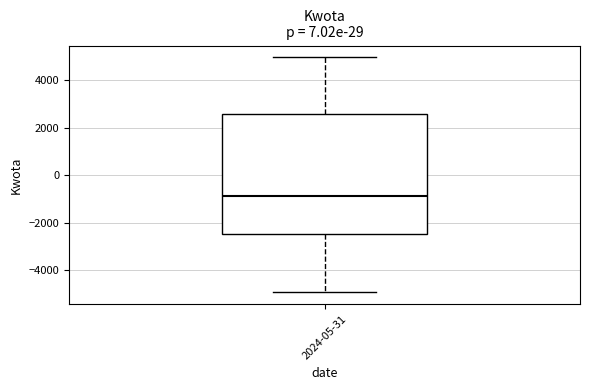

Read this box plot against the y-axis: the position of the median line, the range covered by the box, and the ends of both whiskers. The values are not printed on the chart, so give them approximately, as read against the axis.

median -800, box -2400 to 2600, whiskers -5000 to 5000